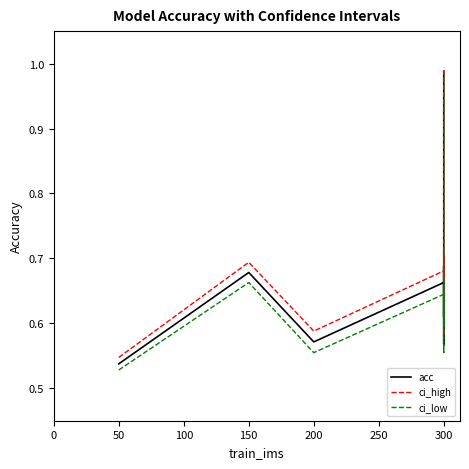

Rank the series at 150 from highest to lowest value.

ci_high, acc, ci_low